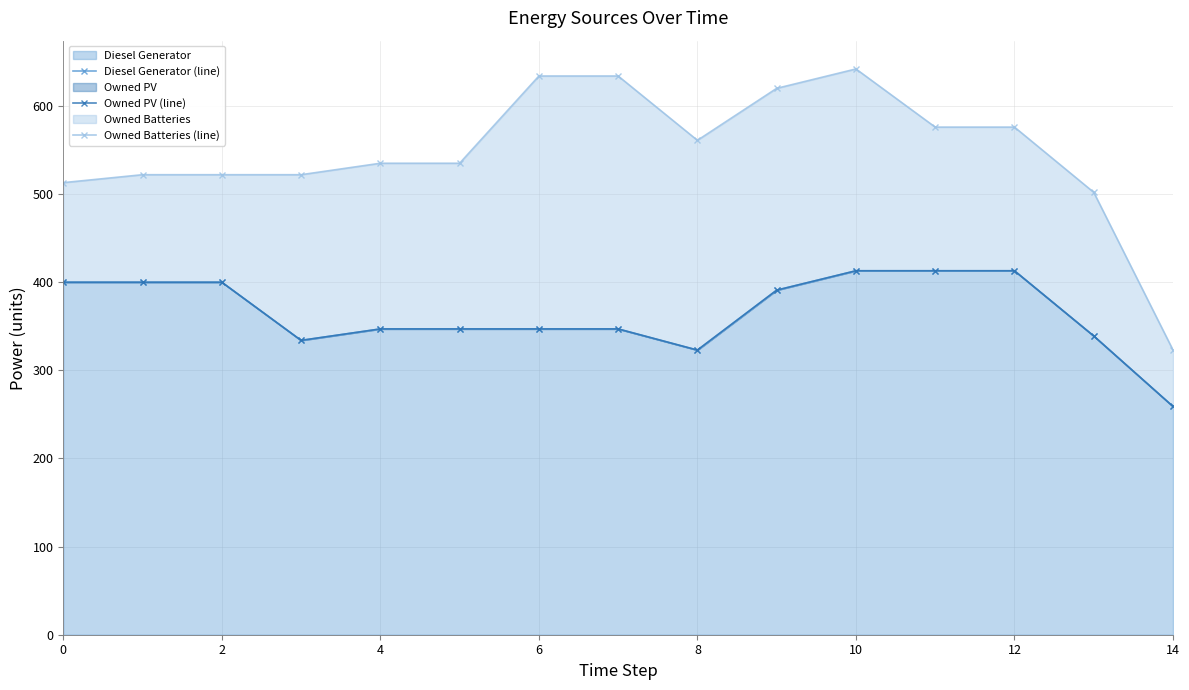

What is the highest value of the Diesel Generator series?

413